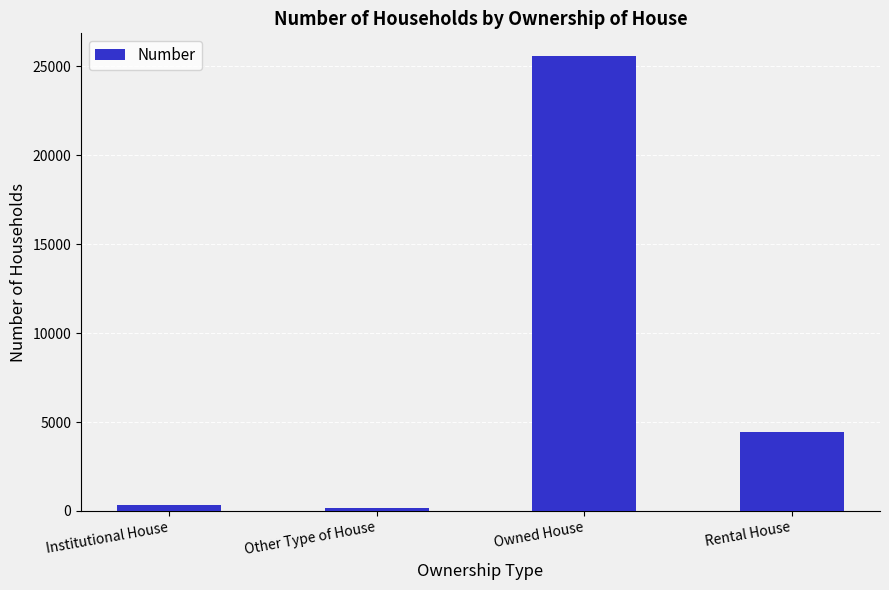

Reading right to left, transcribe all the data shown in this chart.

Rental House=4468	Owned House=25585	Other Type of House=189	Institutional House=347